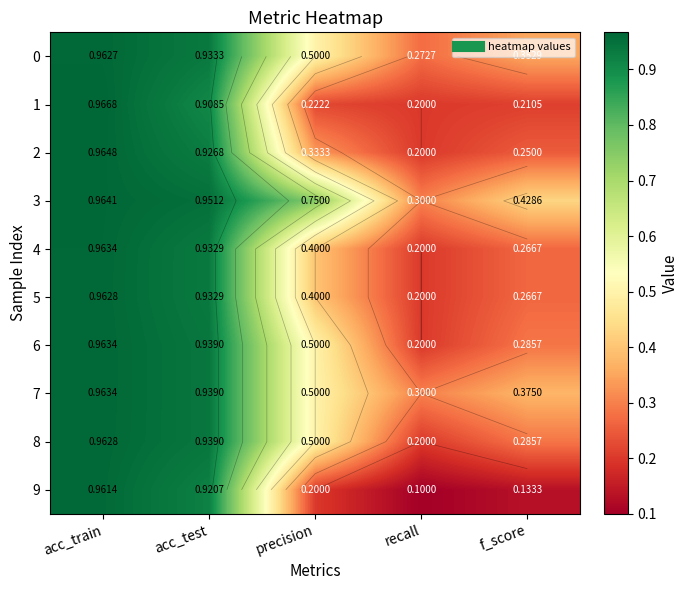

What is the total value across all series at acc_test?

9.3